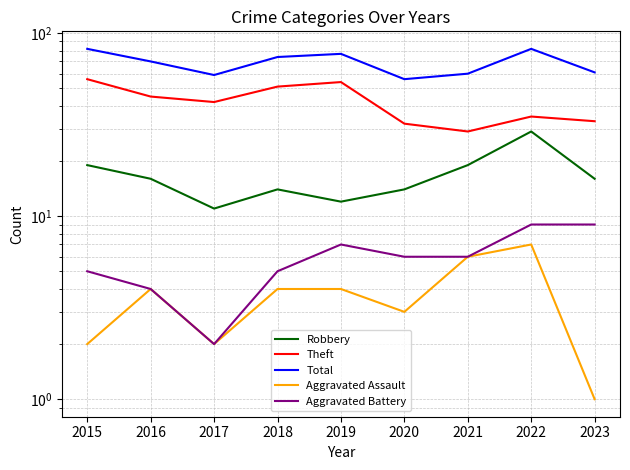

What is the value of the Total point at the 8th from the left?

82